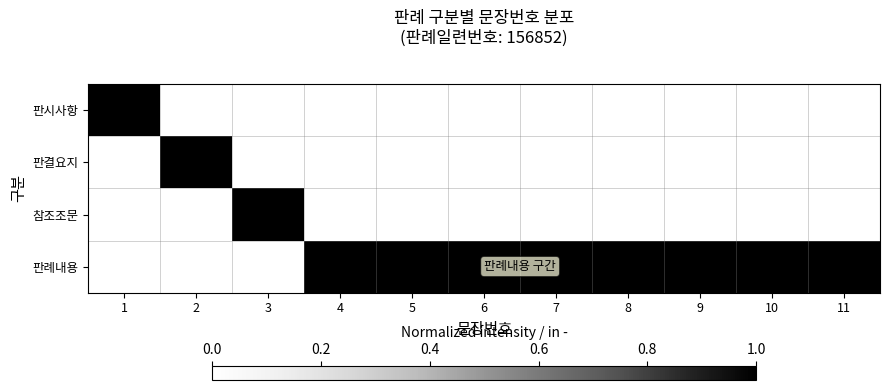

What is the difference between the highest and lowest values at 9?

1